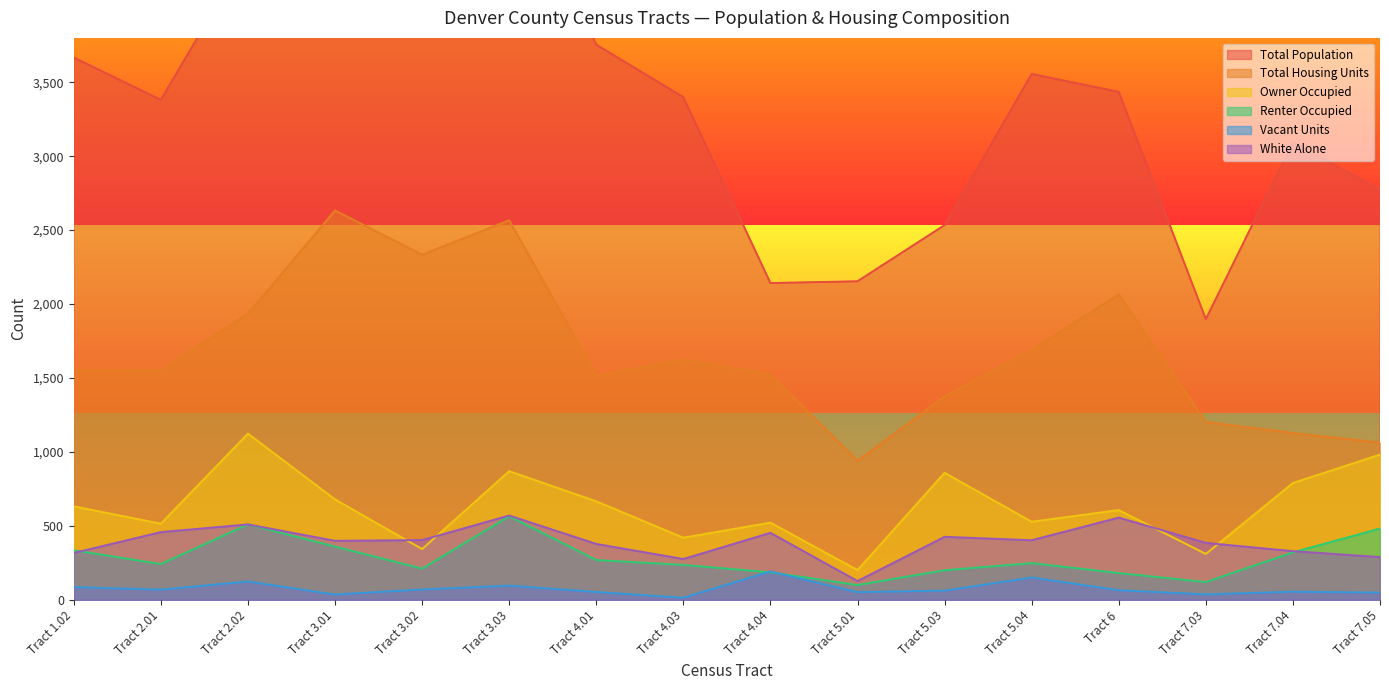

What is the maximum value for Total Housing Units?

2633